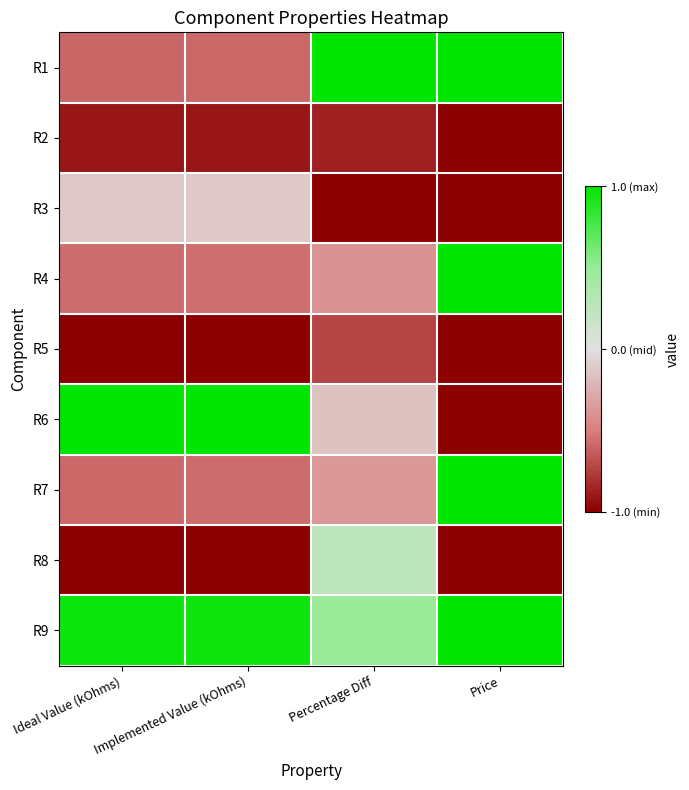

At Implemented Value (kOhms), list the series in order from largest to smallest.

R6, R9, R3, R4, R7, R1, R2, R5, R8